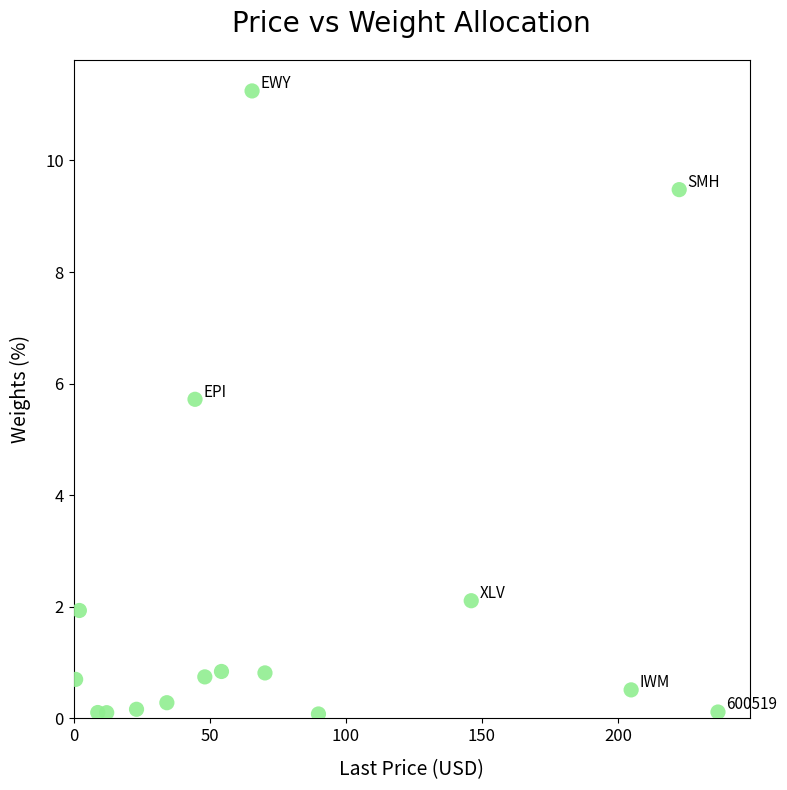

What Y value in the scatter plot is closest to 5?

5.7